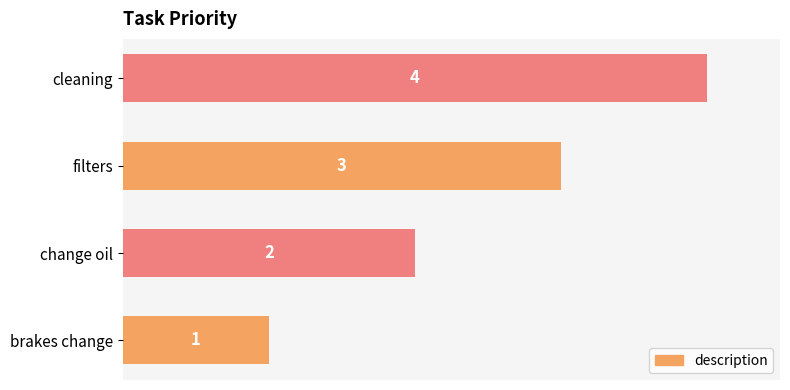

Which label corresponds to the largest value in the chart?

cleaning